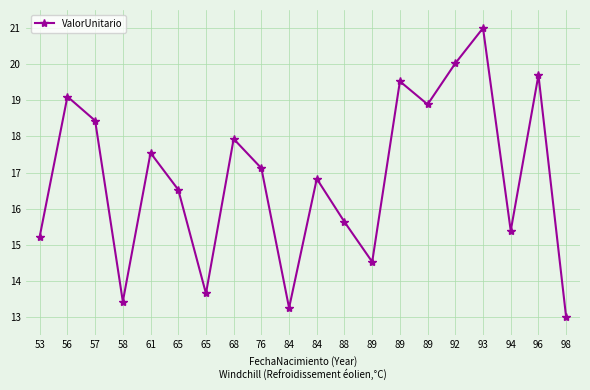

Which has a higher value, 88 or 98?

88